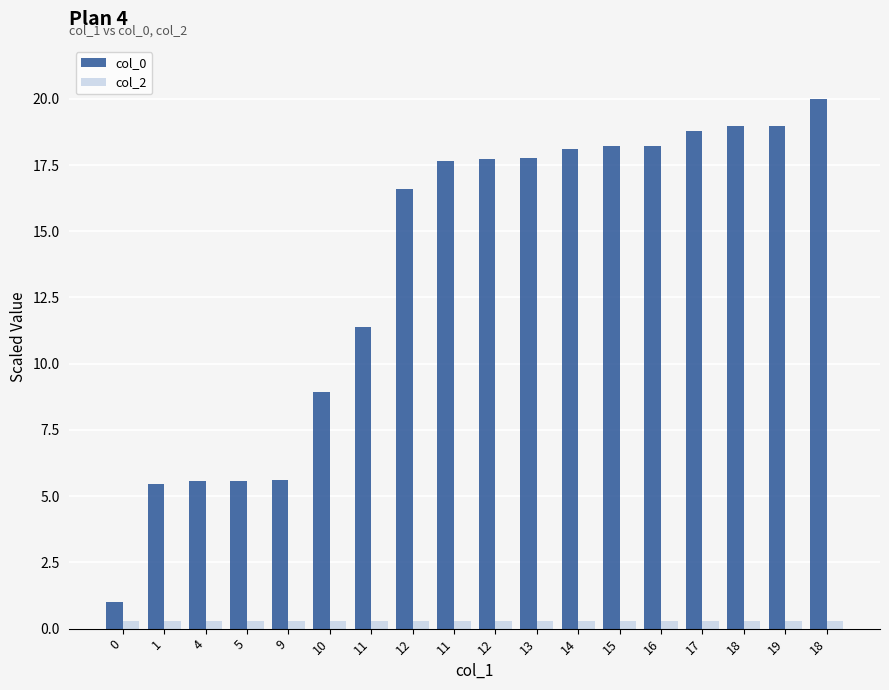

How many data points does each series have?

18